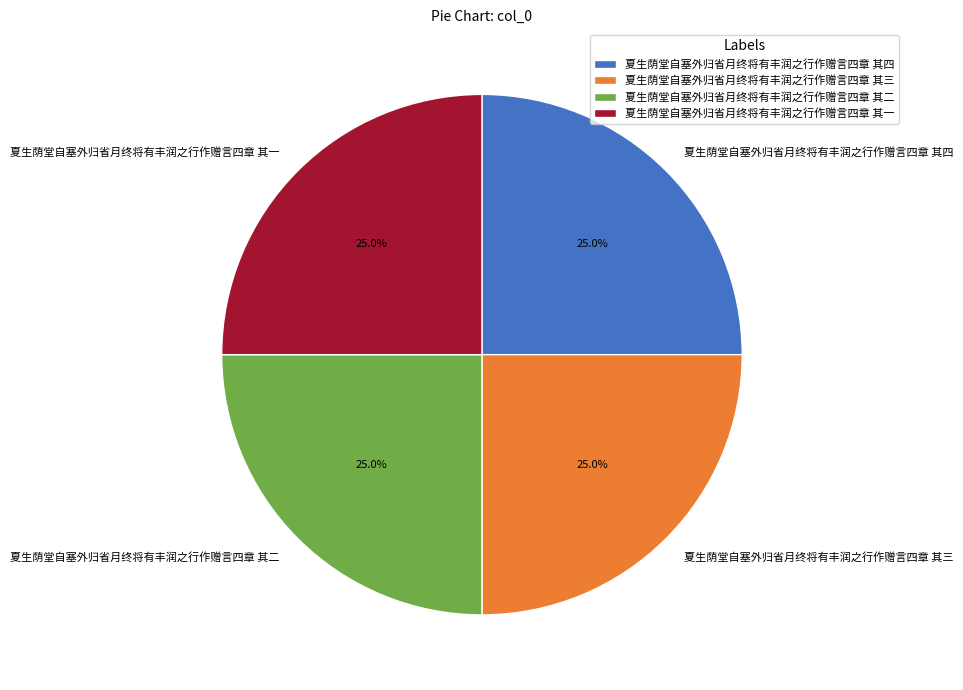

The 夏生荫堂自塞外归省月终将有丰润之行作赠言四章 其二 slice represents 33% of the pie. True or false?

False